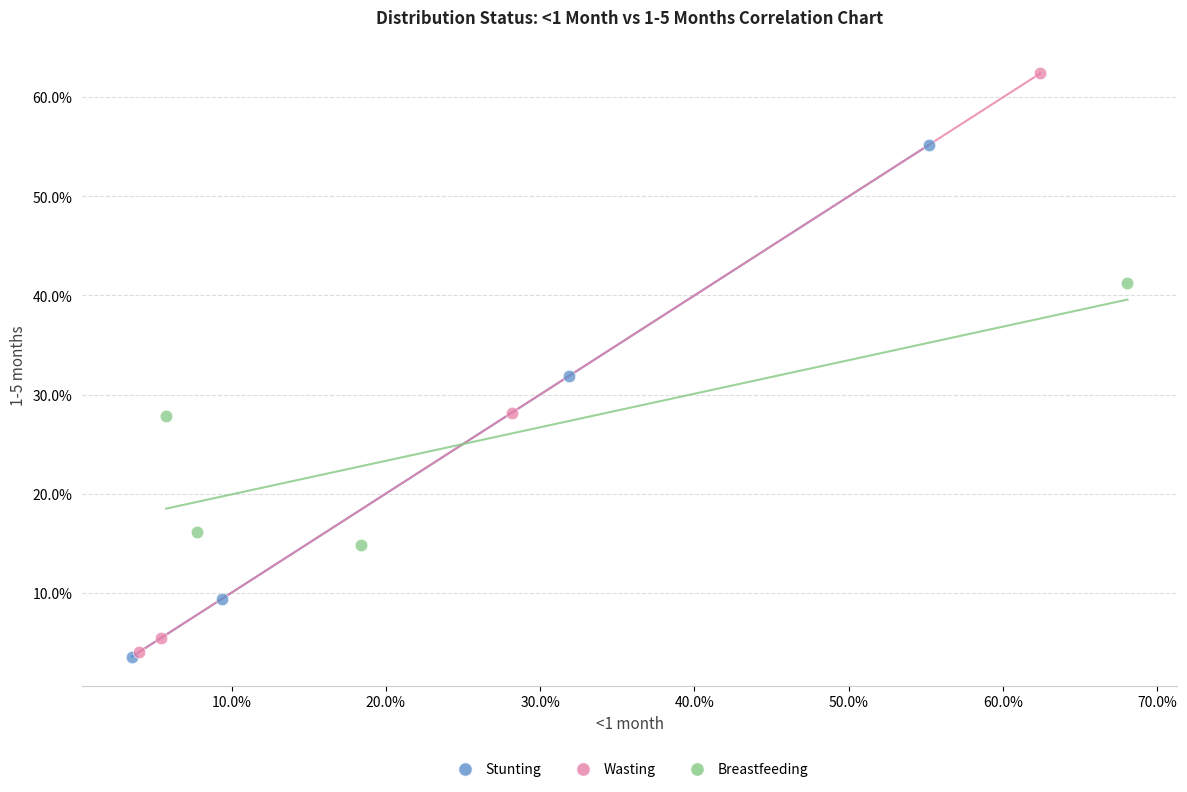

What are all the series names shown in the legend?

Stunting, Wasting, Breastfeeding